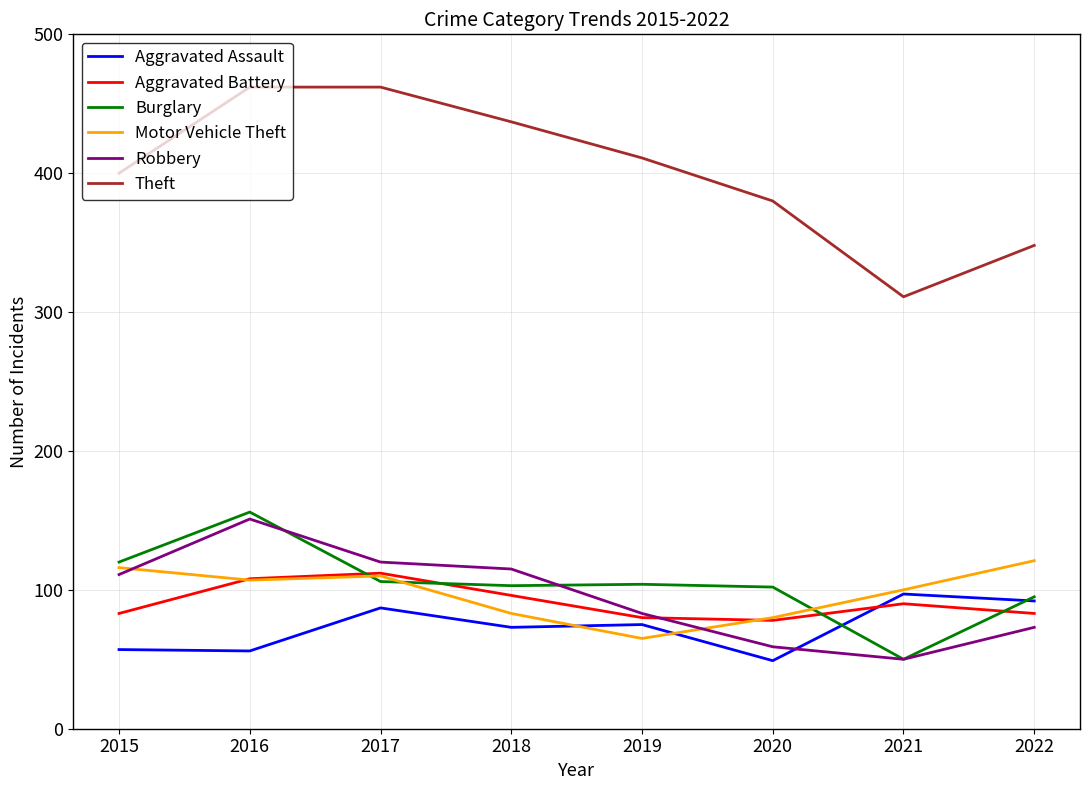

List the series in order of their peak value, lowest first.

Aggravated Assault, Aggravated Battery, Motor Vehicle Theft, Robbery, Burglary, Theft